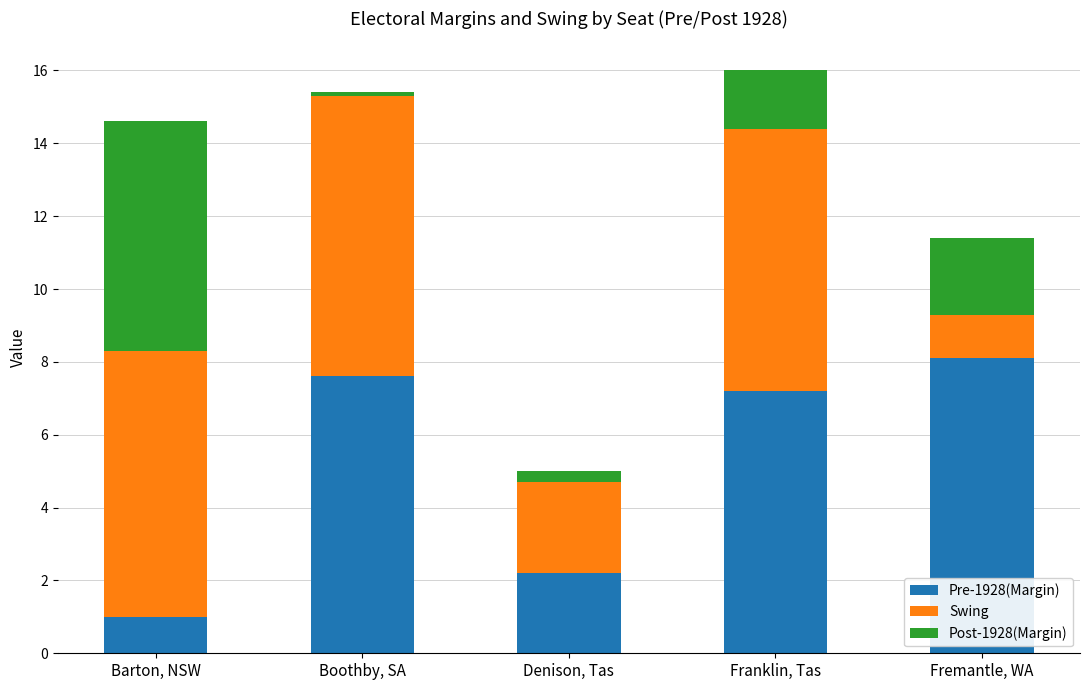

What are all the series names shown in the legend?

Pre-1928(Margin), Swing, Post-1928(Margin)